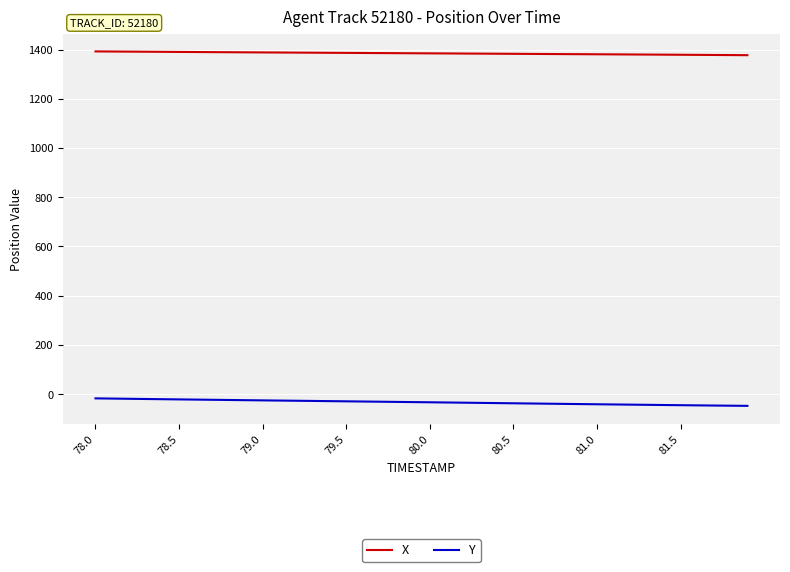

Which series has the largest total across all categories?

X